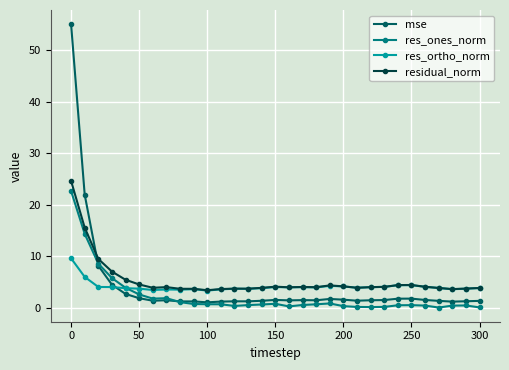

Which series has the largest range (max minus min)?

mse